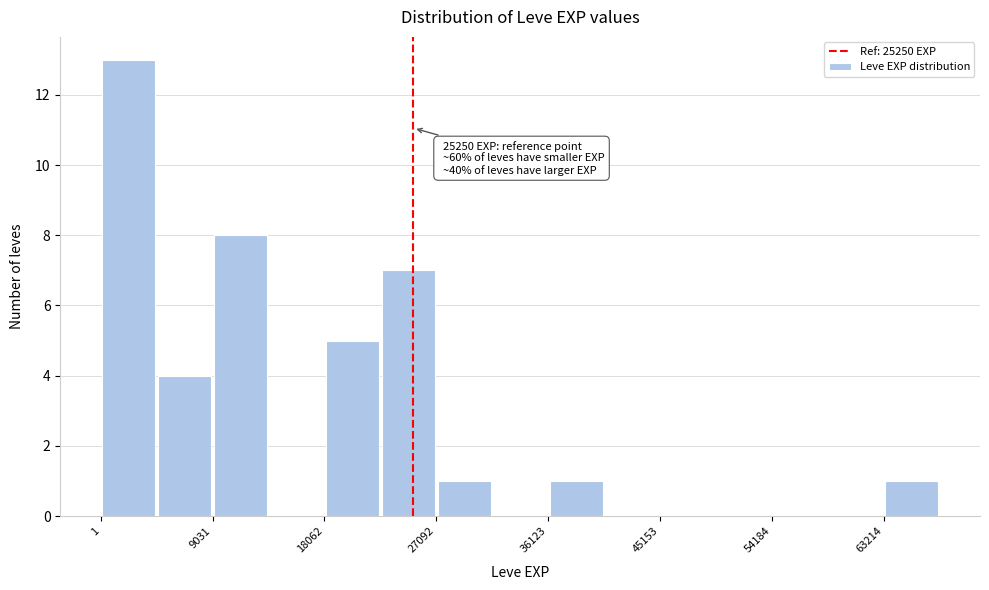

Over which range of the x-axis is the bar tallest?

0 to 5000